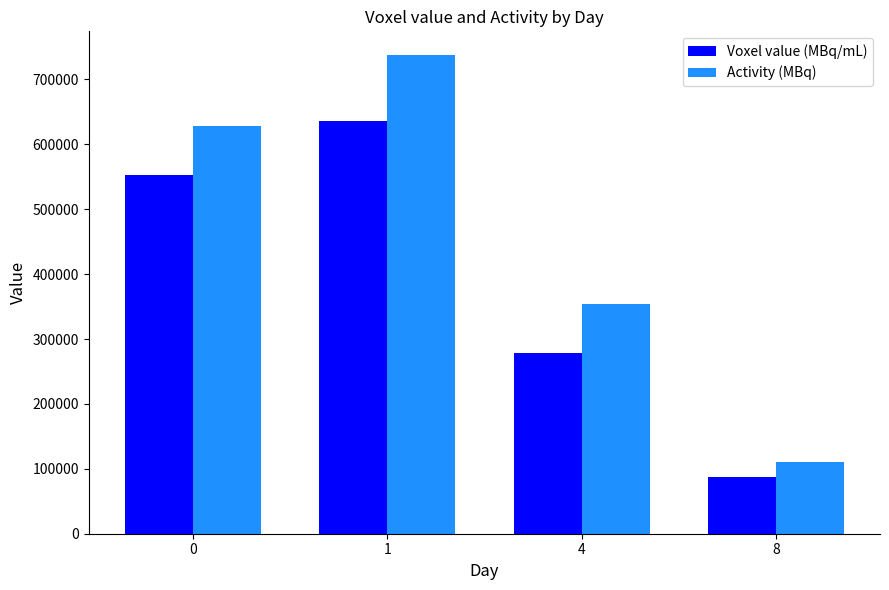

Are the bars horizontal?

No